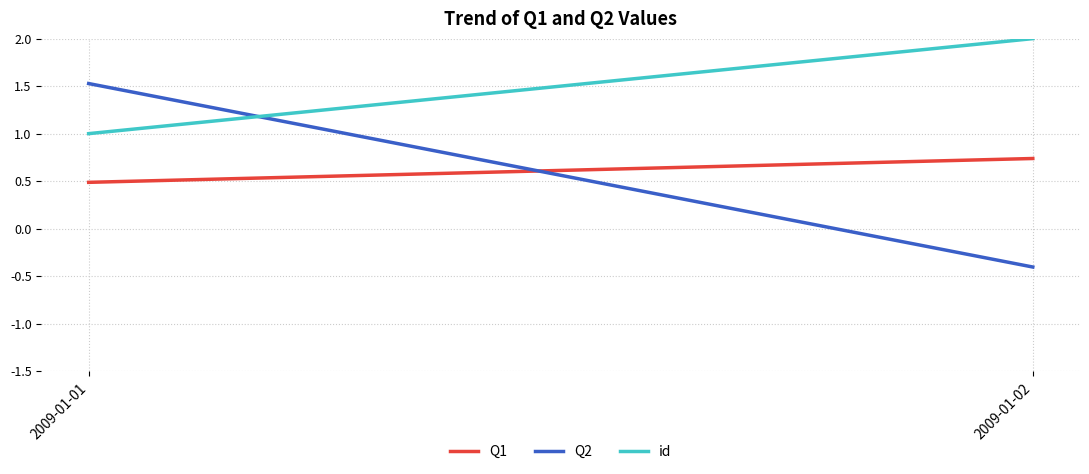

Which series has the largest range (max minus min)?

Q2